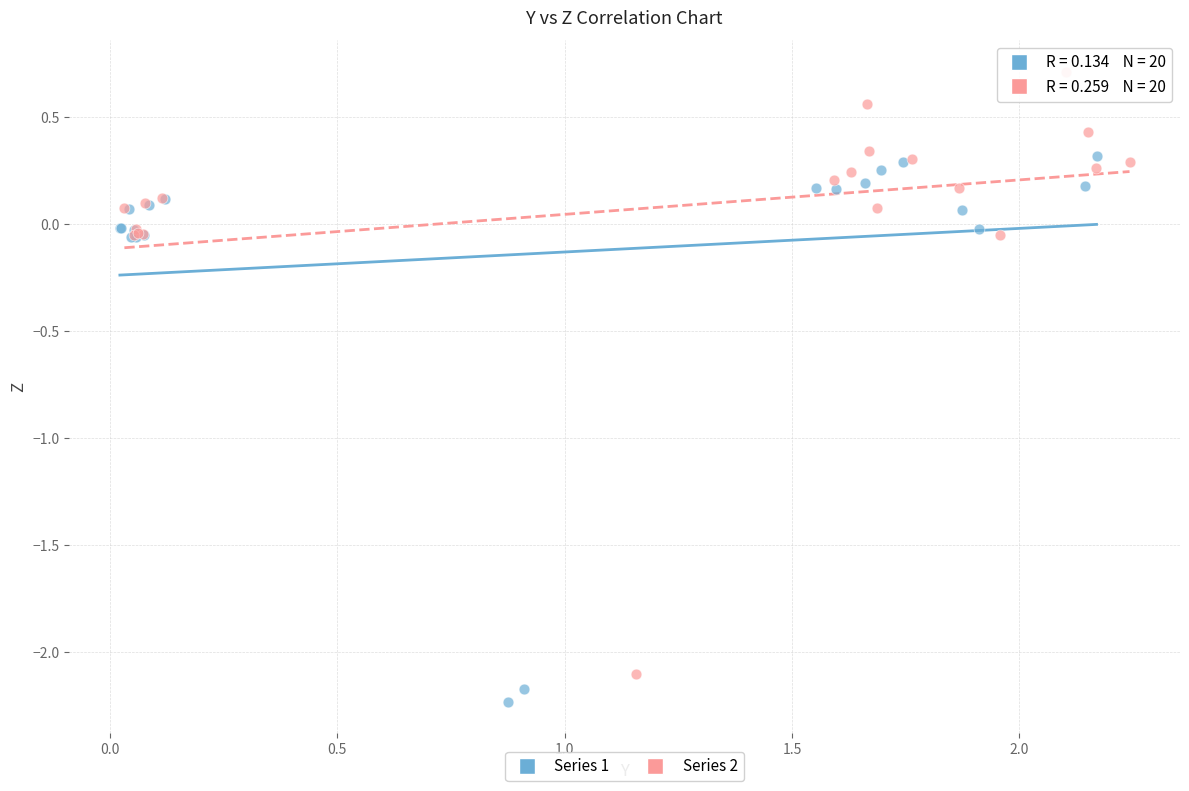

Which series contains the lowest Y value?

Series 1